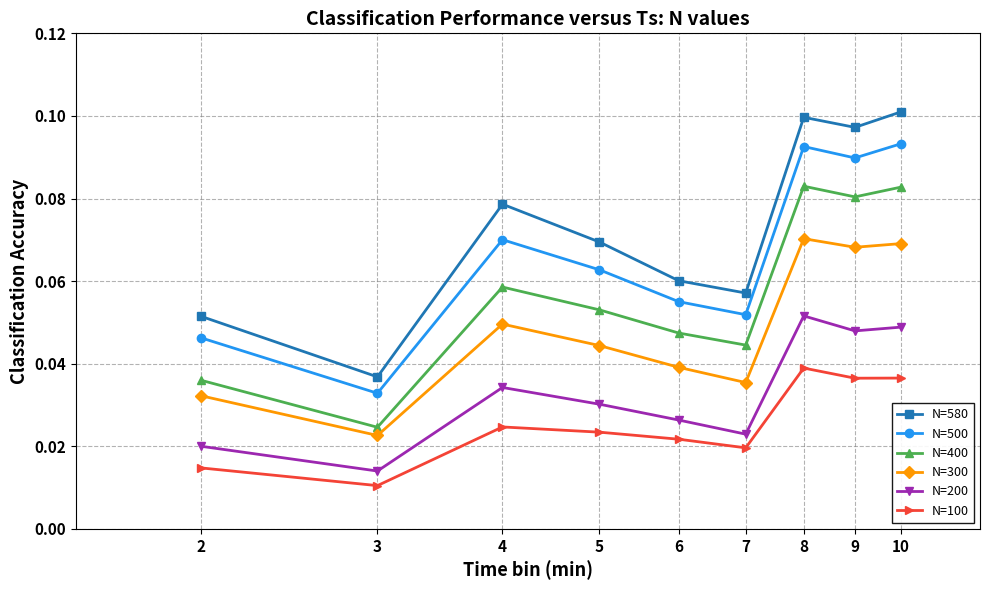

True or false: N=500 has more than 2 points higher than both neighbors.

False